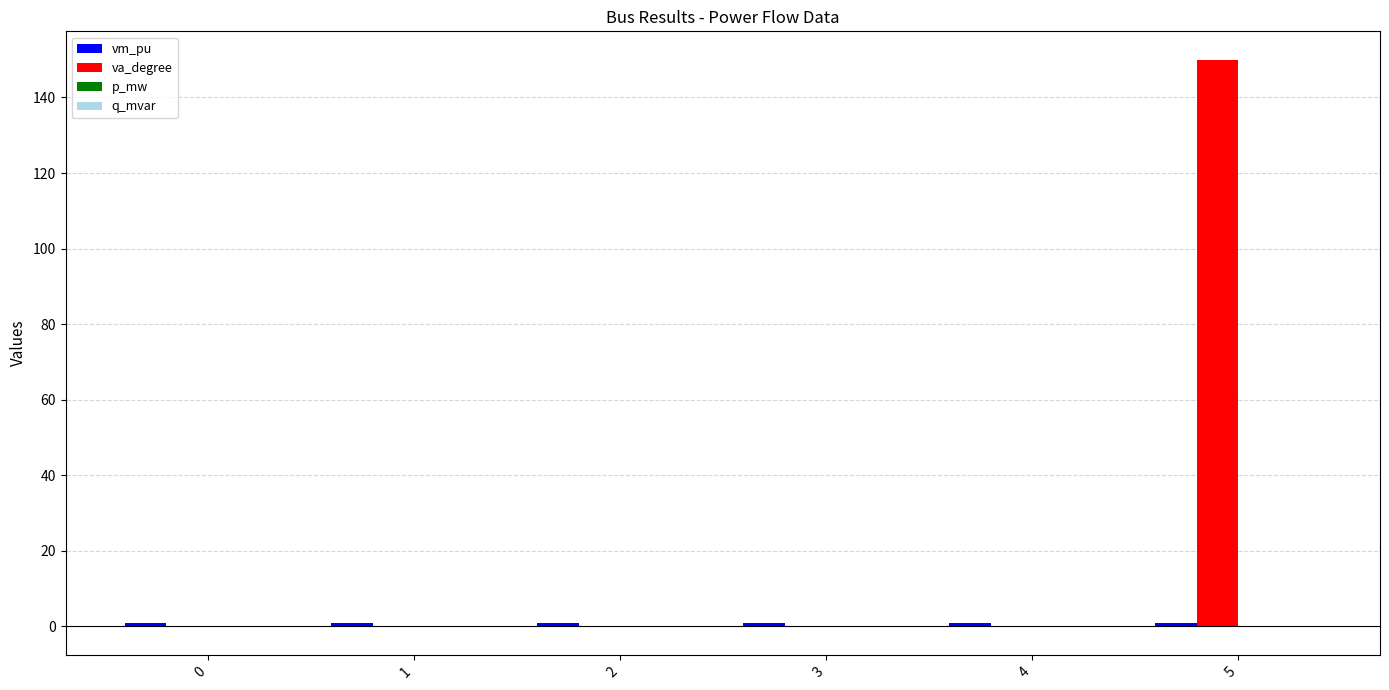

At which category is the sum across all series the highest?

5